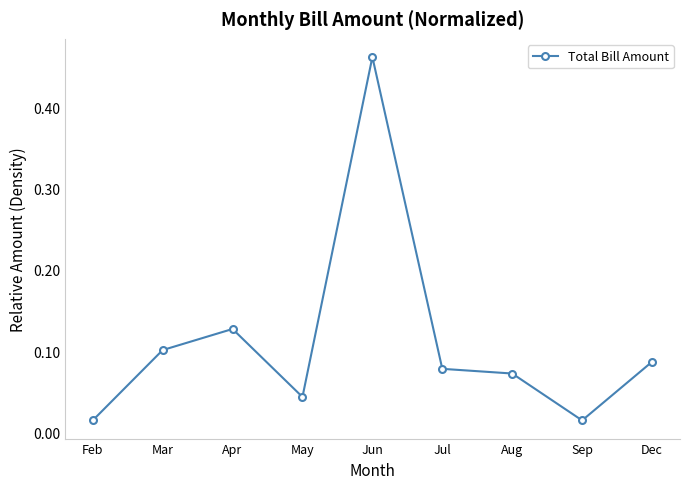

What is the change in value from Mar to Sep?

-0.1